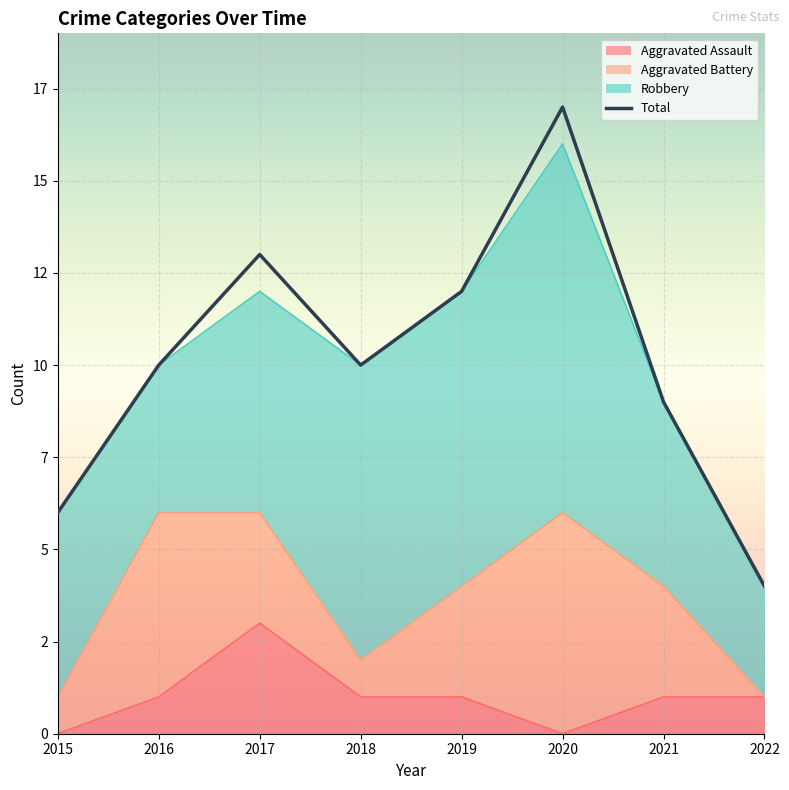

What is the value of the 4th point from the left?

10